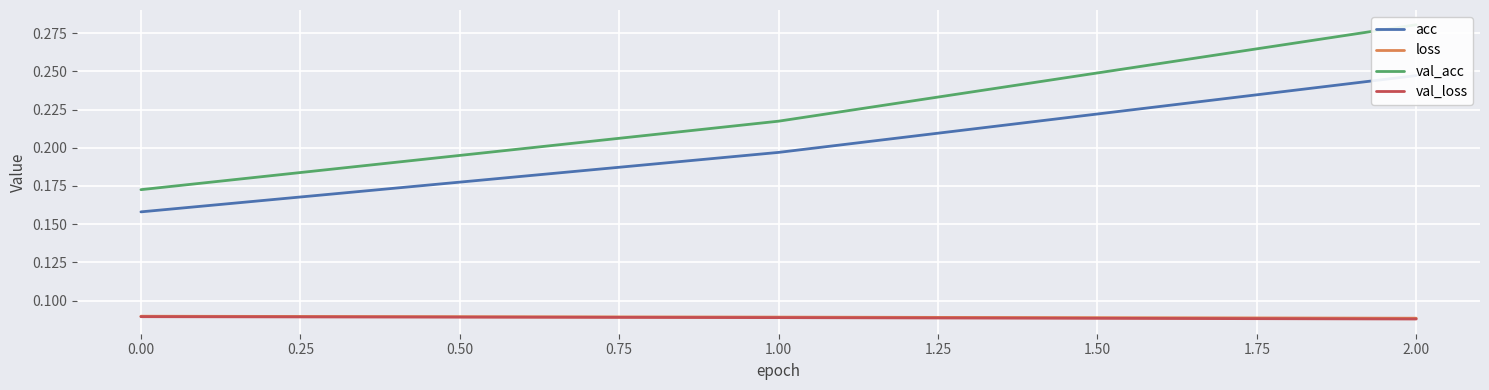

Which series has the largest range (max minus min)?

val_acc